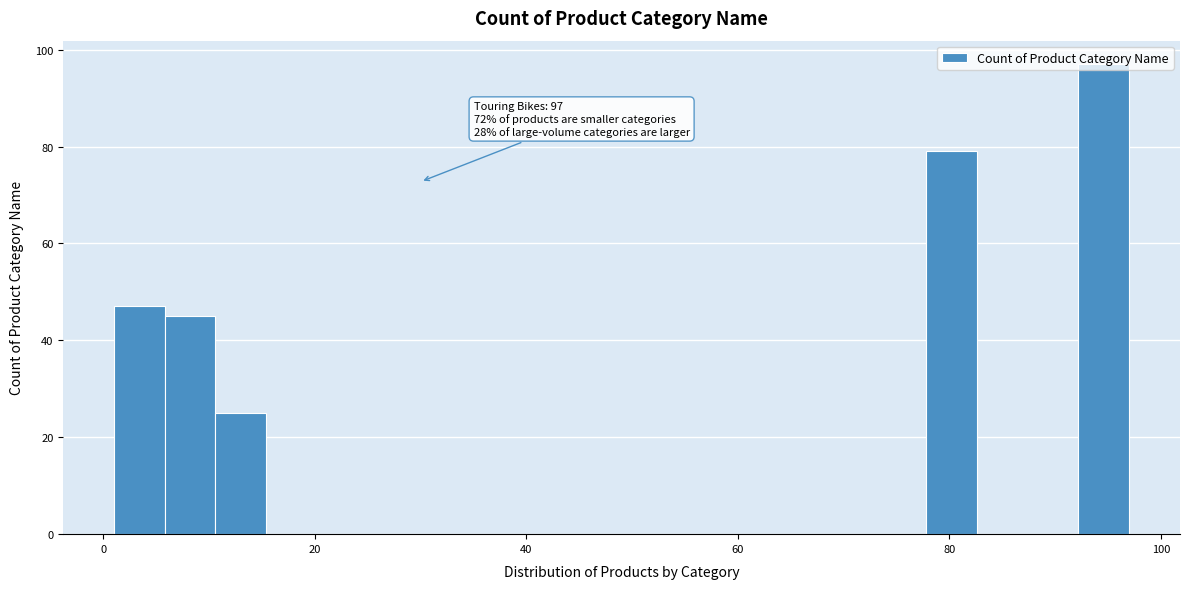

Around what value on the x-axis is the tallest bar? Give the approximate position of its centre, as read against the axis.

94